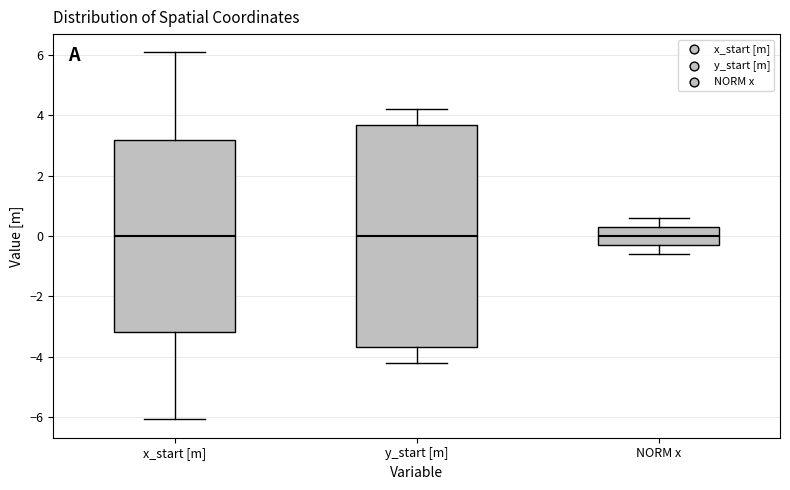

Comparing the boxes themselves (not the whiskers), which one is the tallest?

y_start [m]